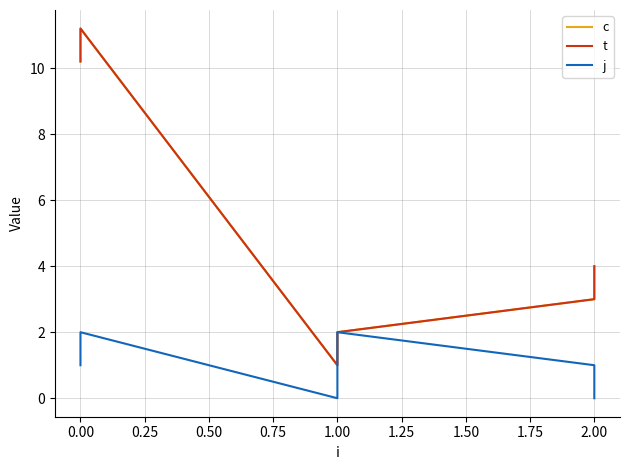

What is the total value across all series at 0.00?

24.4